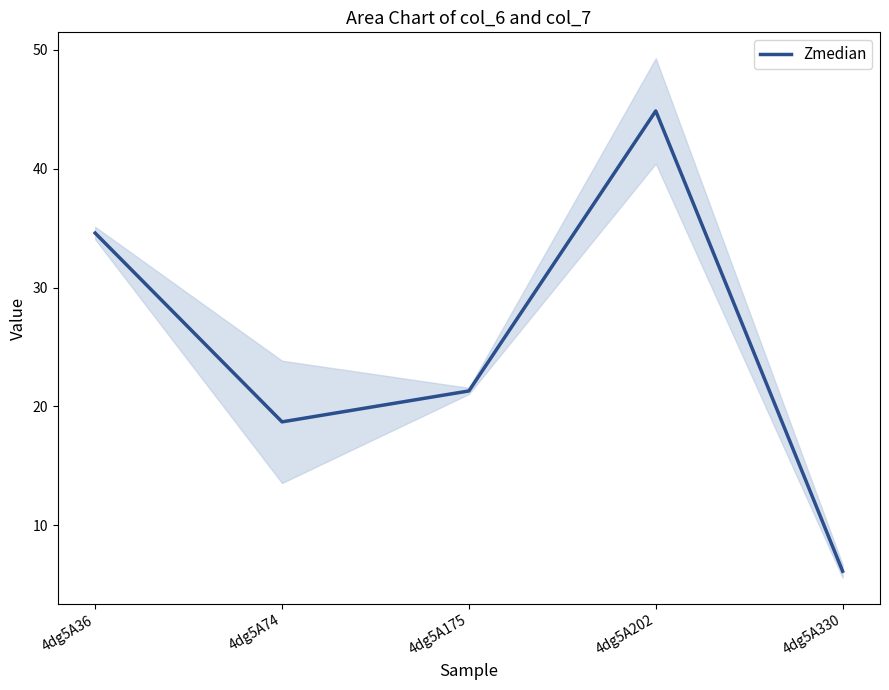

What value does the data have at 4dg5A175?

21.3